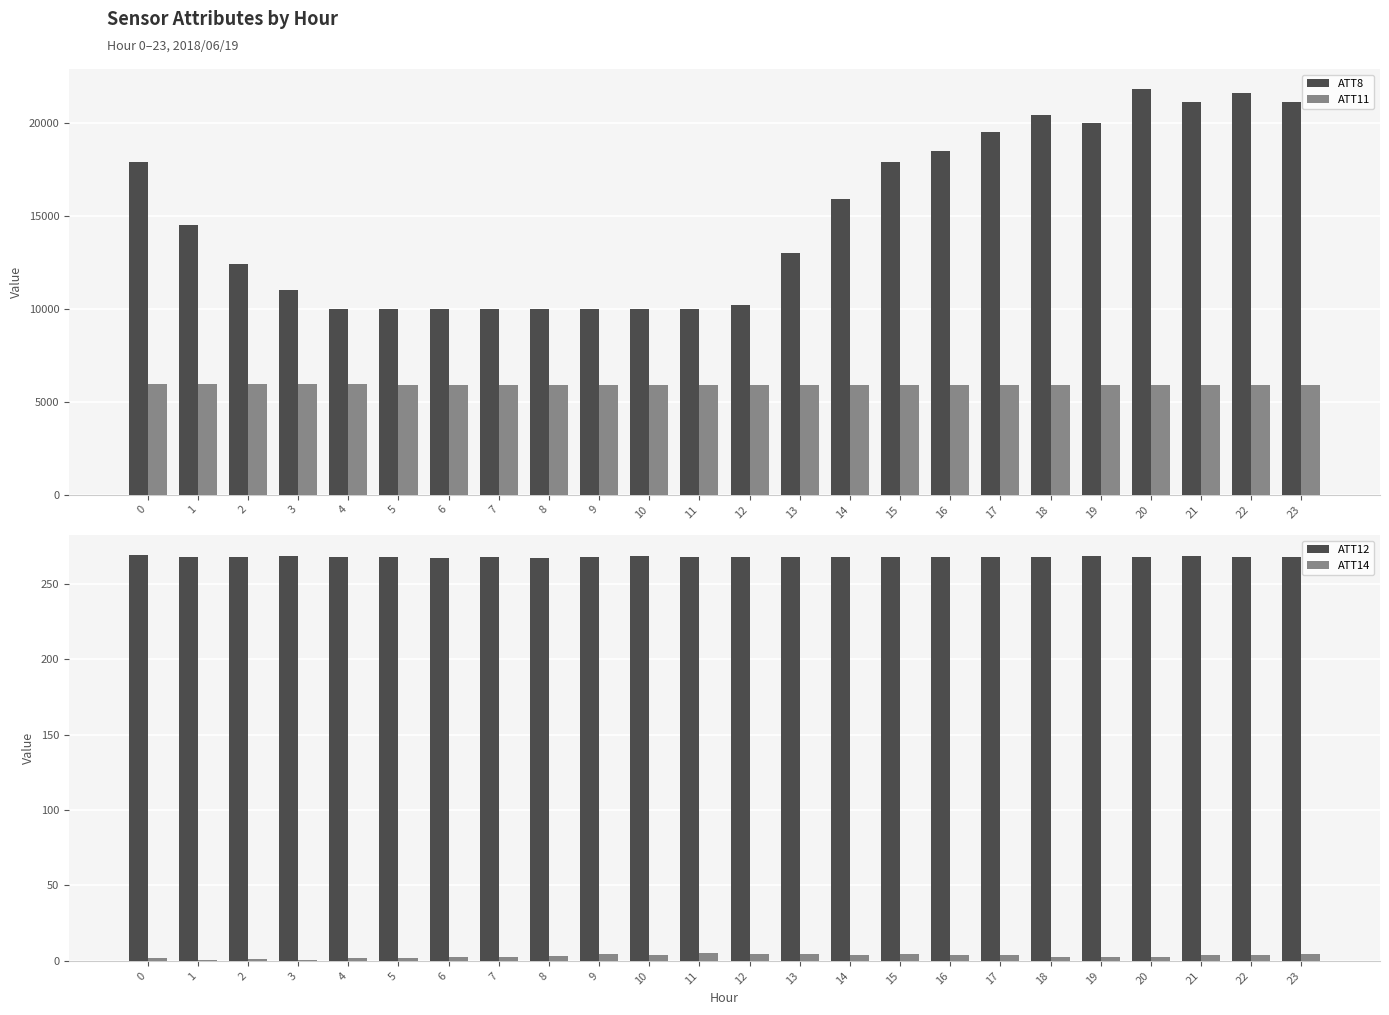

Where is ATT11 nearest to the value 5906?

14